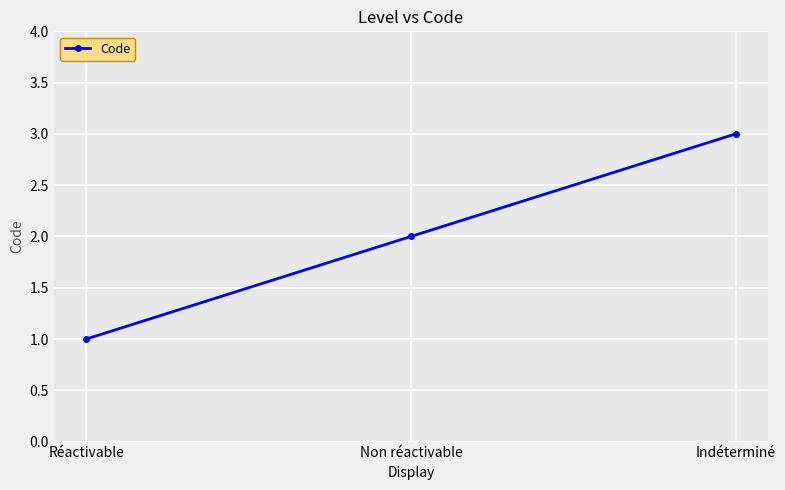

Which has a higher value, Non réactivable or Réactivable?

Non réactivable